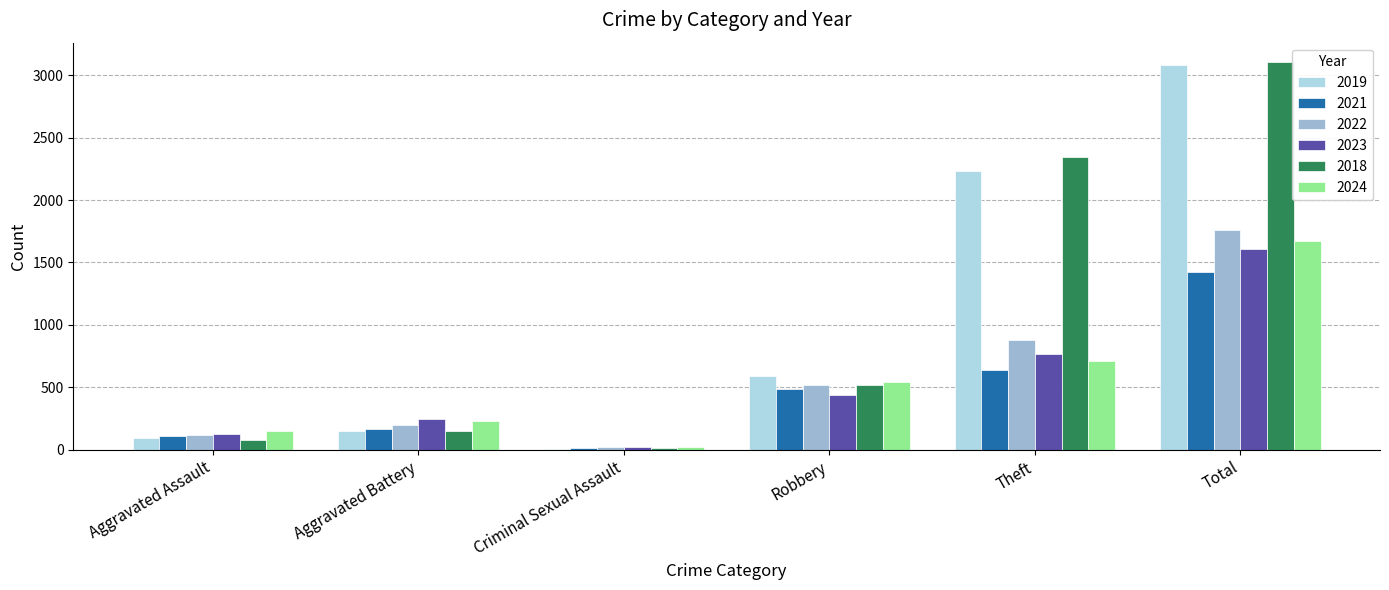

What is the sum of the 2022 values at Criminal Sexual Assault and Aggravated Battery?

226